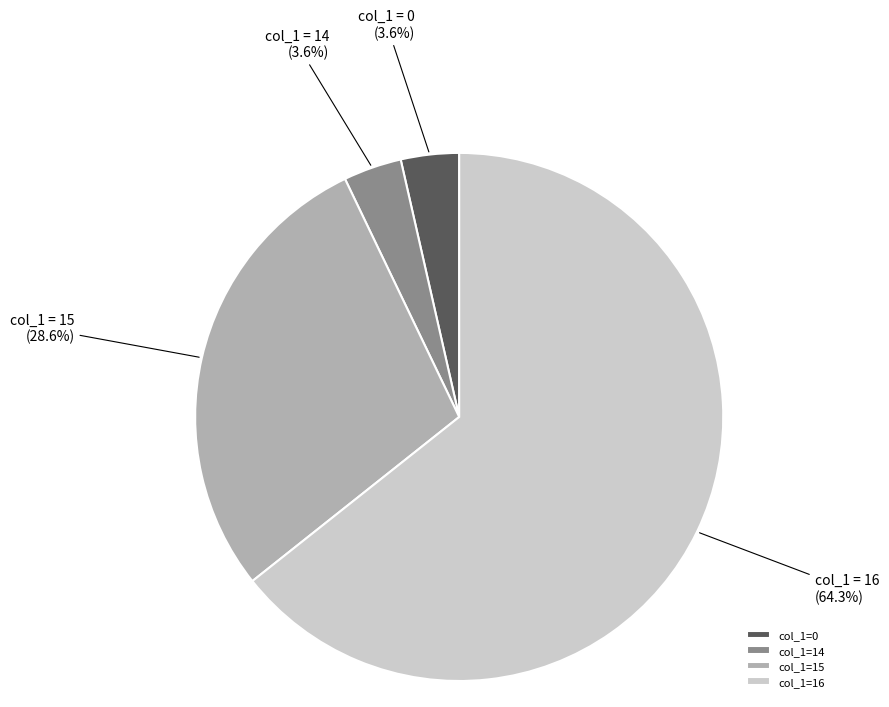

Which slice is the largest?

col_1=16